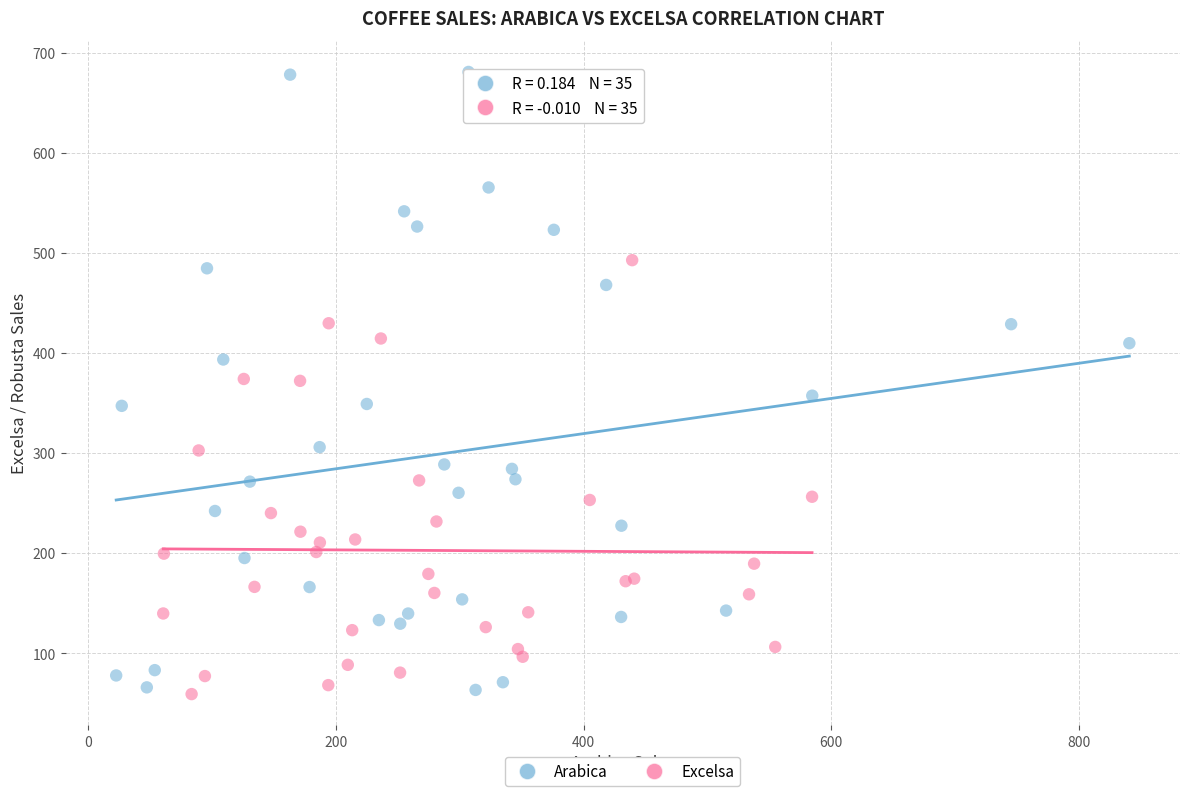

Which series contains the highest Y value?

Arabica